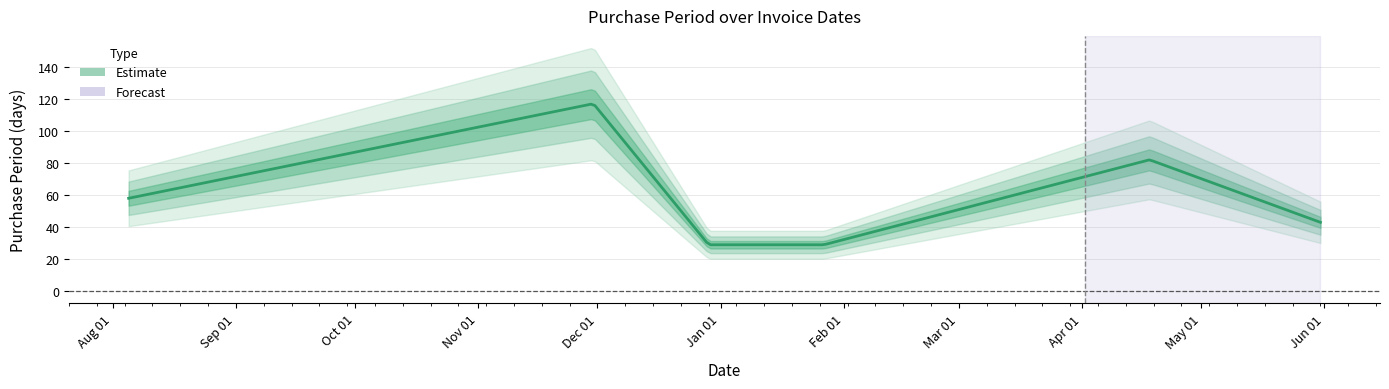

How many lines are shown in the chart?

1